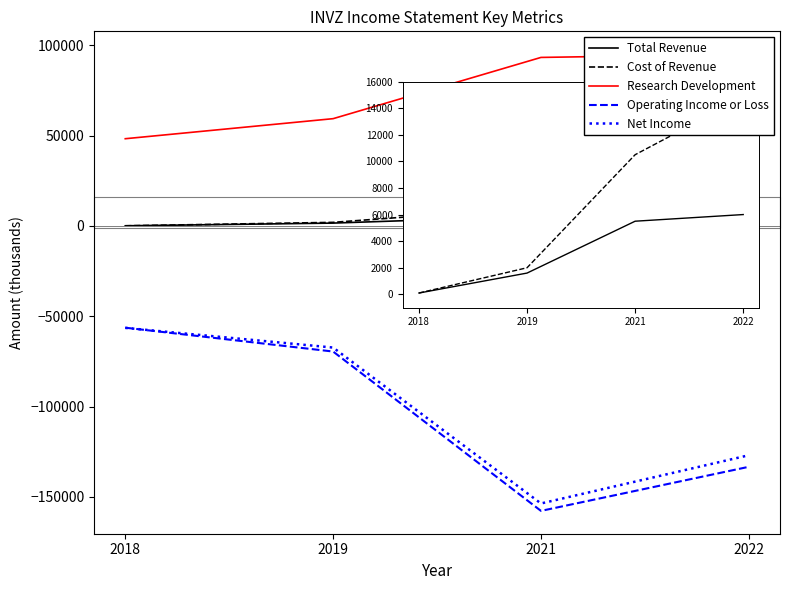

True or false: Cost of Revenue has a value of 14800 at 2022.

True